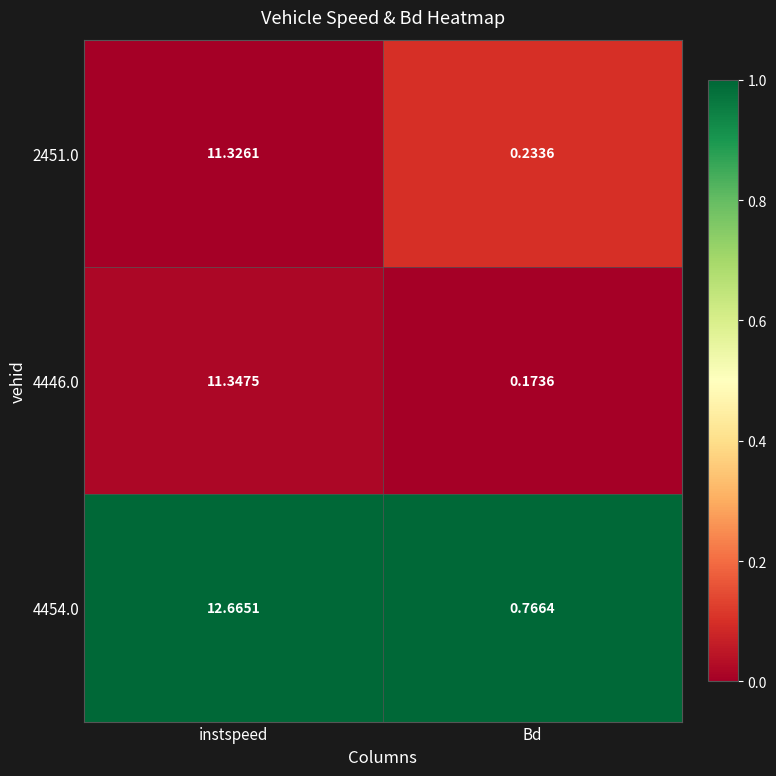

What is the spread (max minus min) of values at instspeed?

1.3